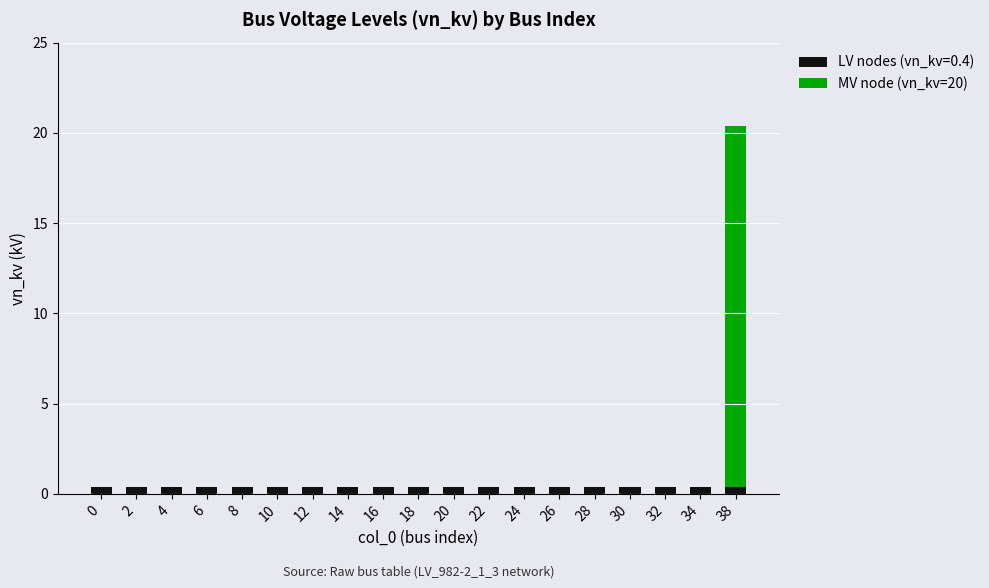

Is it true that LV nodes (vn_kv=0.4) equals 0.4 at 28?

True